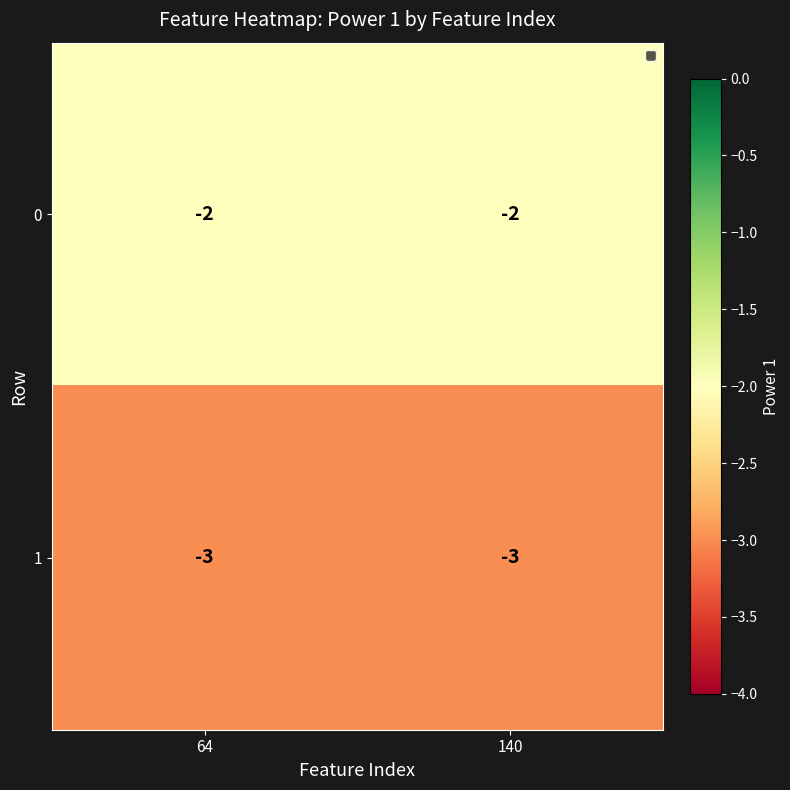

What is the difference between the highest and lowest values at 140?

1